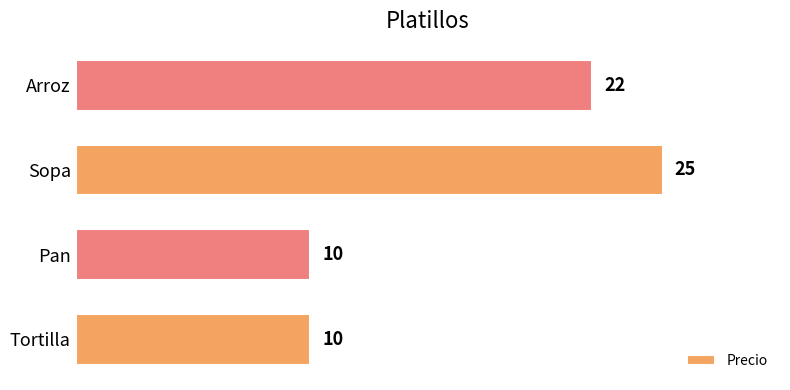

The value at Sopa is 35. True or false?

False